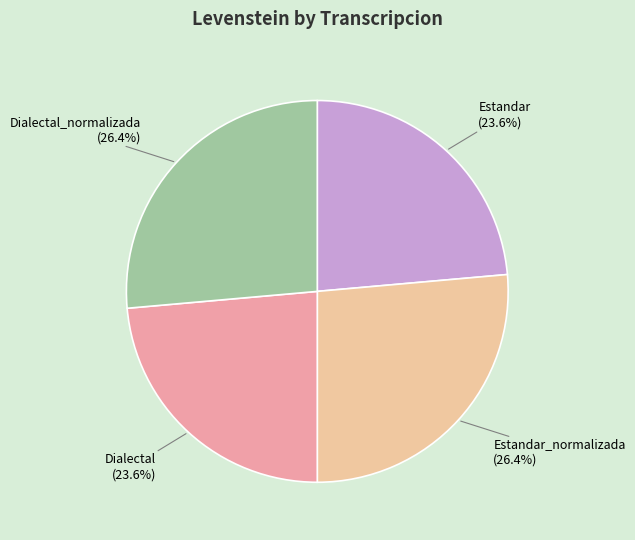

To the nearest percent, what portion does Estandar represent?

24%